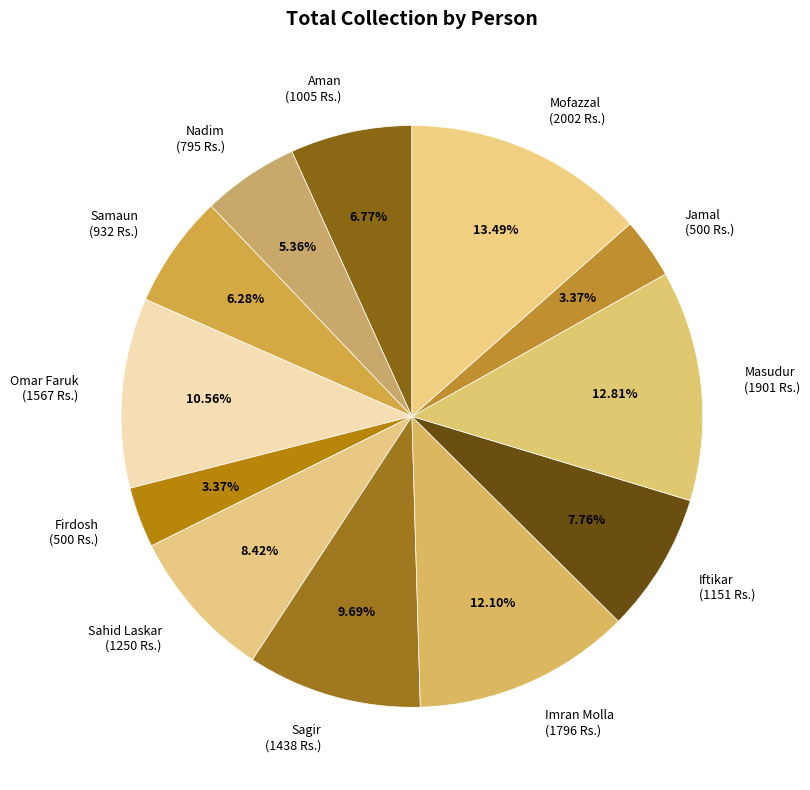

To the nearest percent, what is the combined percentage of Imran Molla and Sahid Laskar?

21%